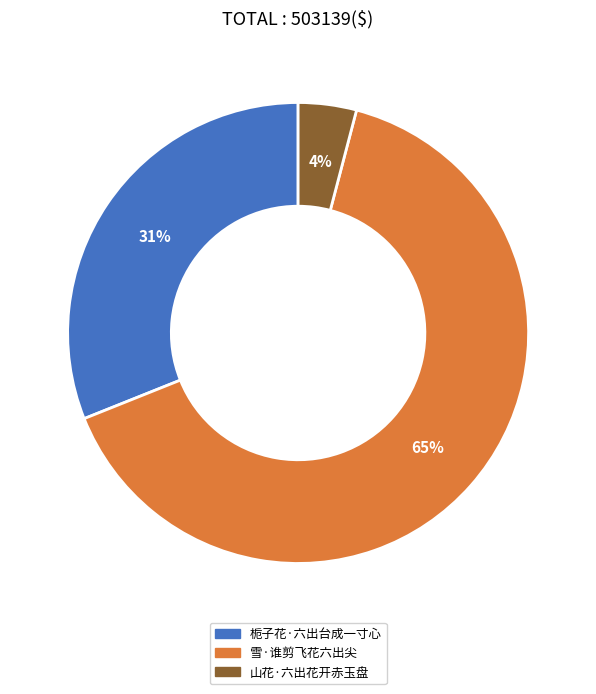

Which slice is the smallest?

山花·六出花开赤玉盘